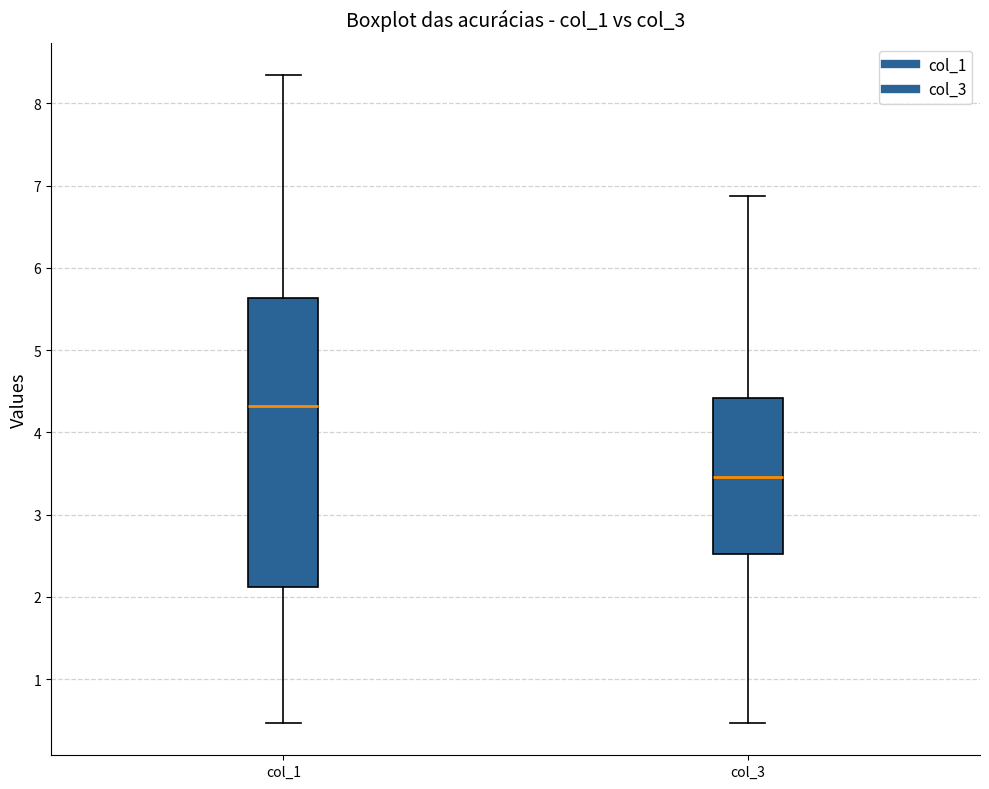

Reading left to right, read every box against the y-axis: the position of its median line, the range the box covers, and the ends of its whiskers. The values are not printed on the chart, so give them approximately, as read against the axis.

col_1: median 4.3, box 2.1 to 5.6, whiskers 0.5 to 8.3
col_3: median 3.5, box 2.5 to 4.4, whiskers 0.5 to 6.9